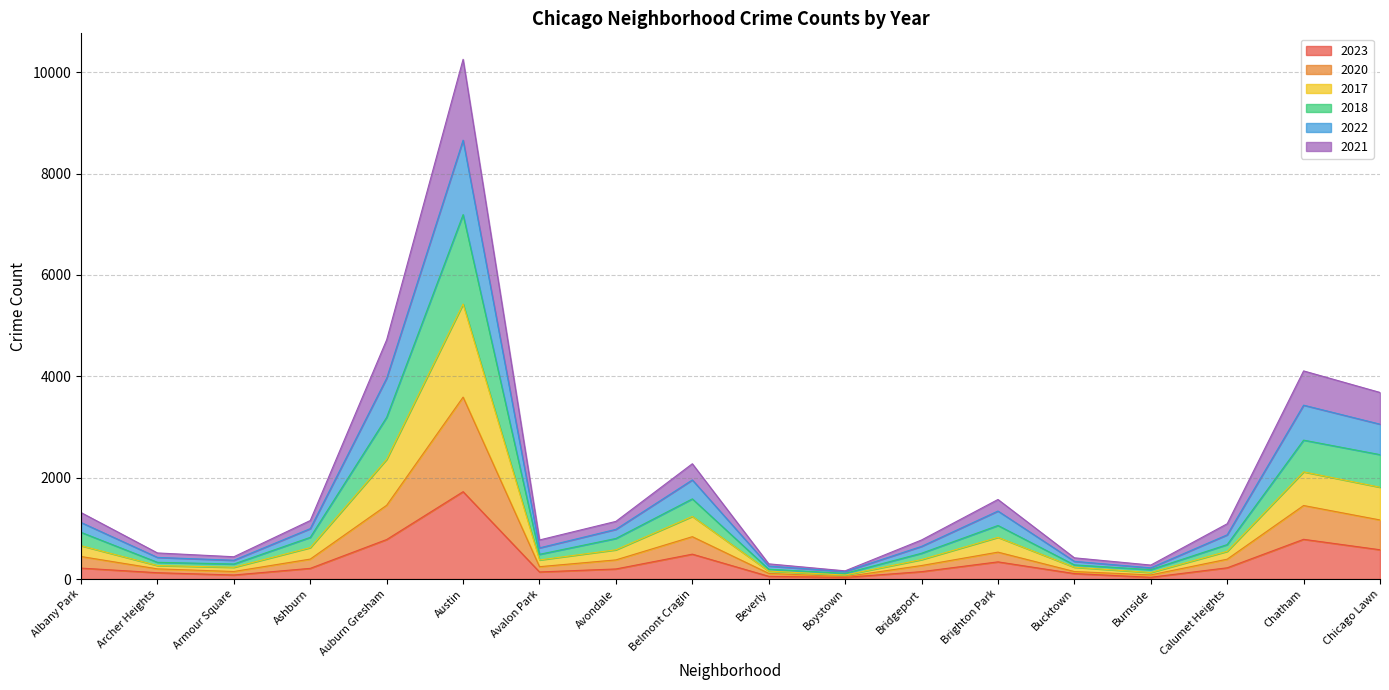

Does the chart have visible grid lines?

Yes